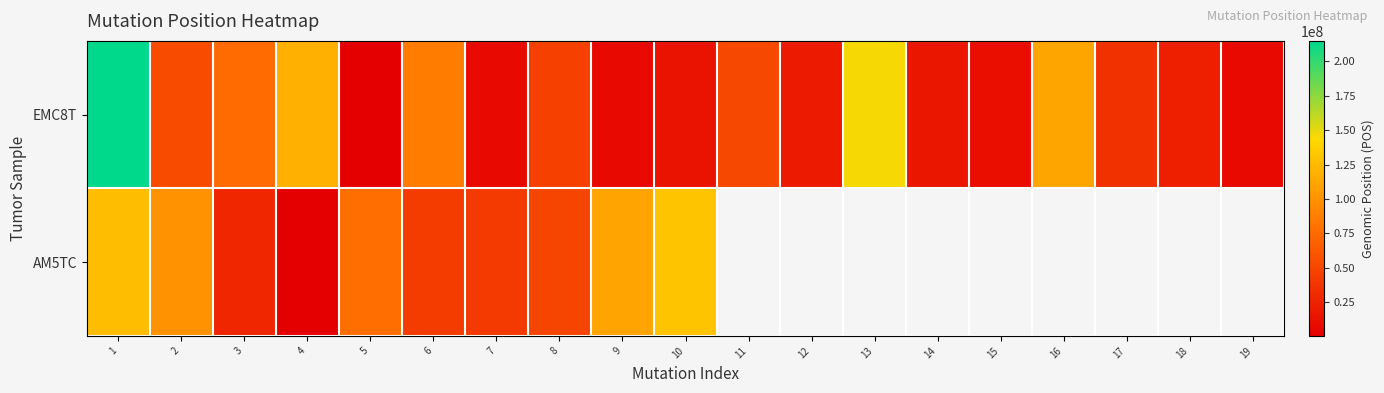

Which series has the largest range (max minus min)?

EMC8T